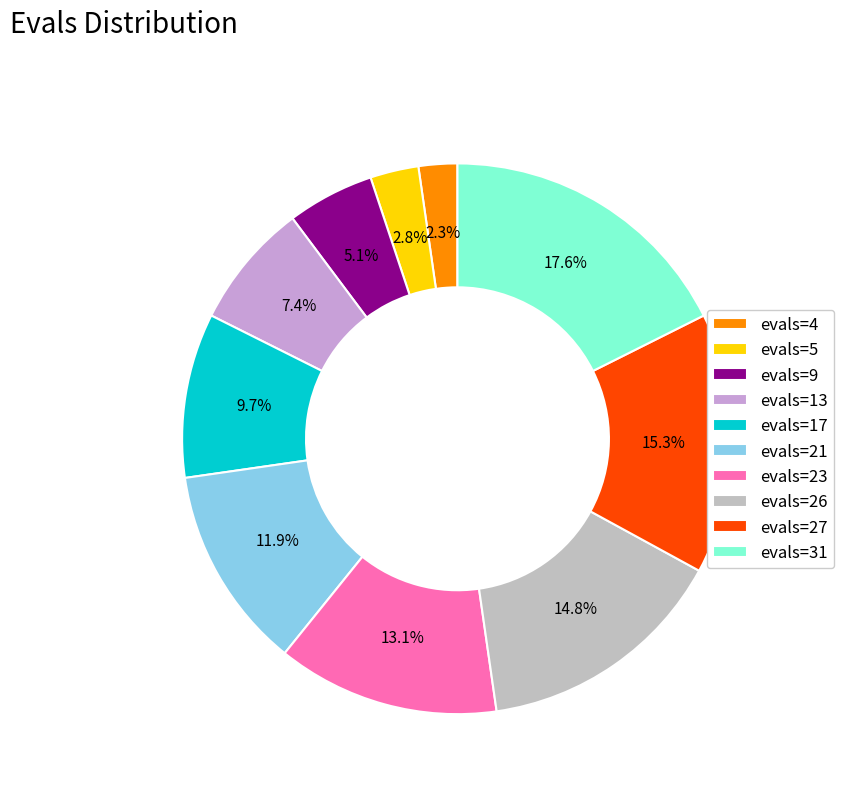

What is the ratio of the value at evals=4 to the value at evals=26?

0.2